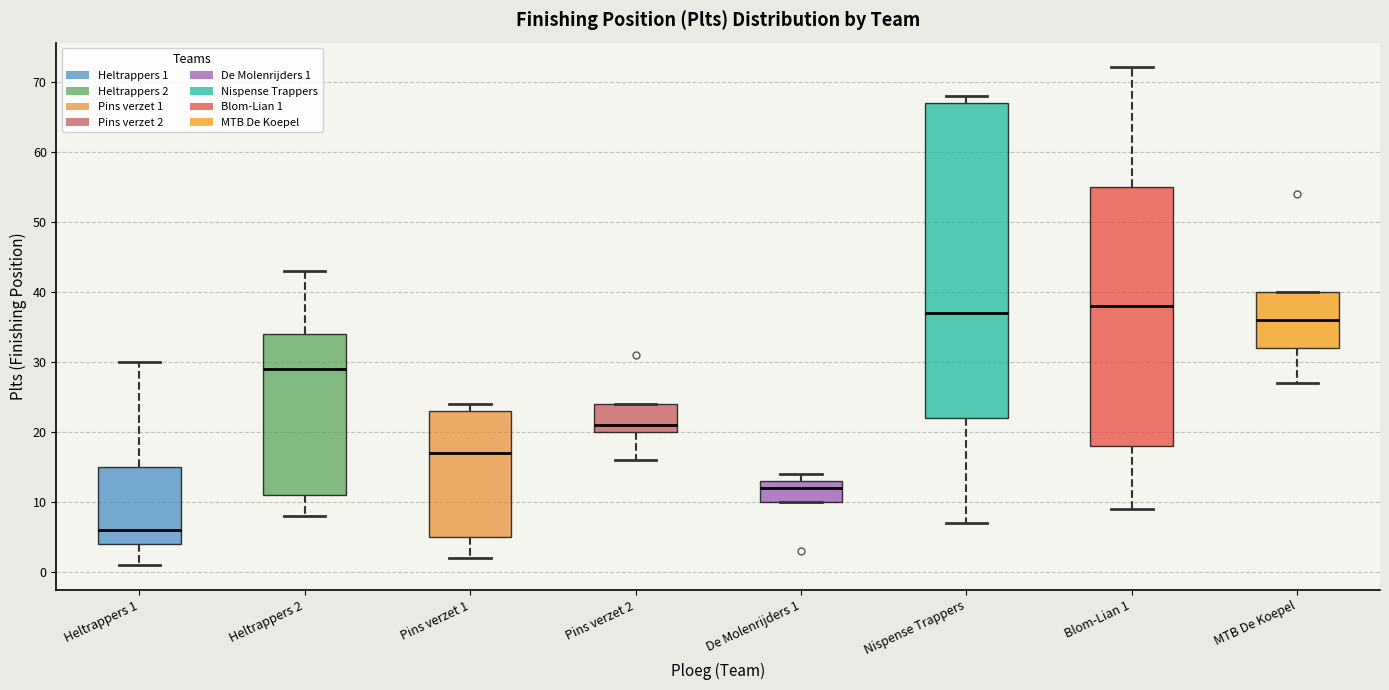

Comparing the boxes themselves (not the whiskers), which one is the tallest?

Nispense Trappers